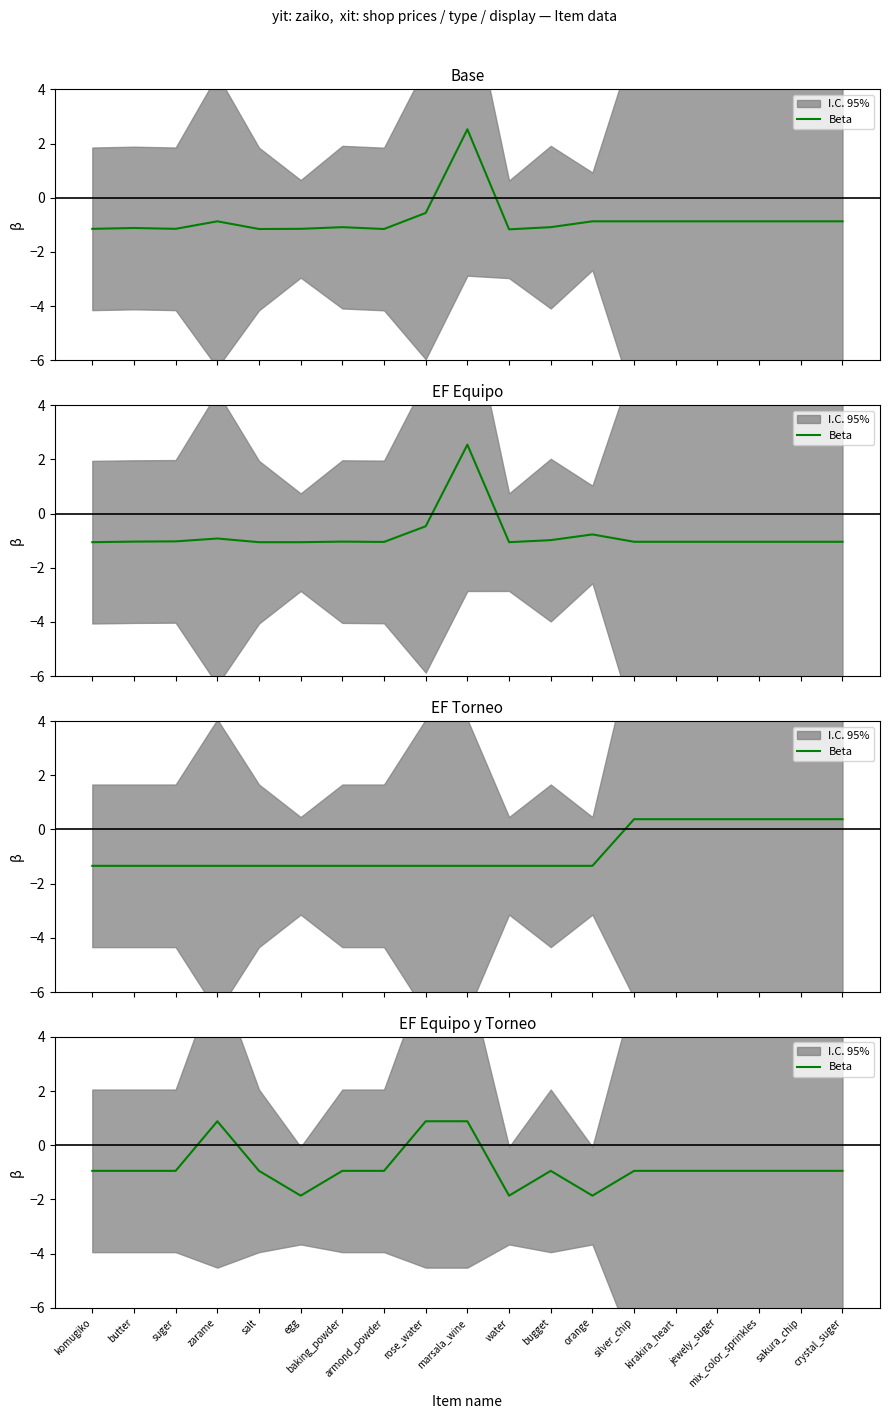

Reading right to left, list all the values displayed in this chart.

crystal_suger=-0.9	sakura_chip=-0.9	mix_color_sprinkles=-0.9	jewely_suger=-0.9	kirakira_heart=-0.9	silver_chip=-0.9	orange=-1.9	bugget=-0.9	water=-1.9	marsala_wine=0.9	rose_water=0.9	armond_powder=-0.9	baking_powder=-0.9	egg=-1.9	salt=-0.9	zarame=0.9	suger=-0.9	butter=-0.9	komugiko=-0.9